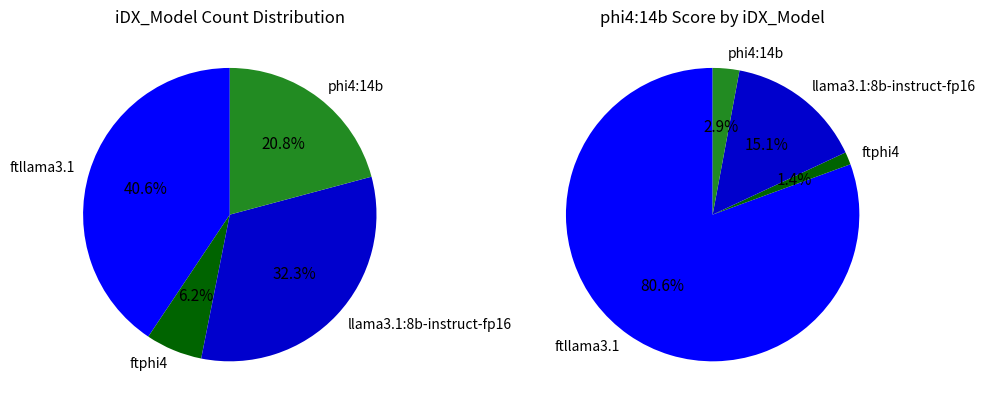

What percentage is the ftphi4 slice, to the nearest percent?

6%